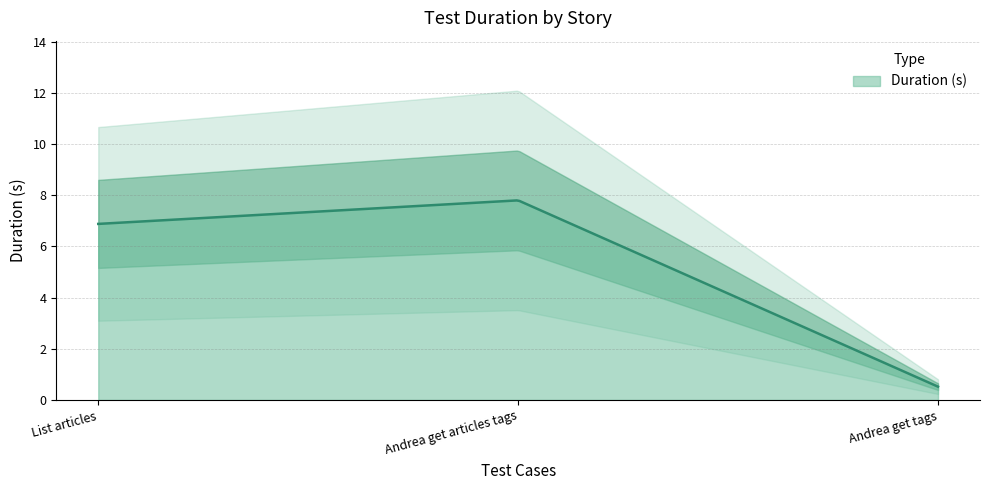

What is the sum of the values at List articles and Andrea get tags?

7.4